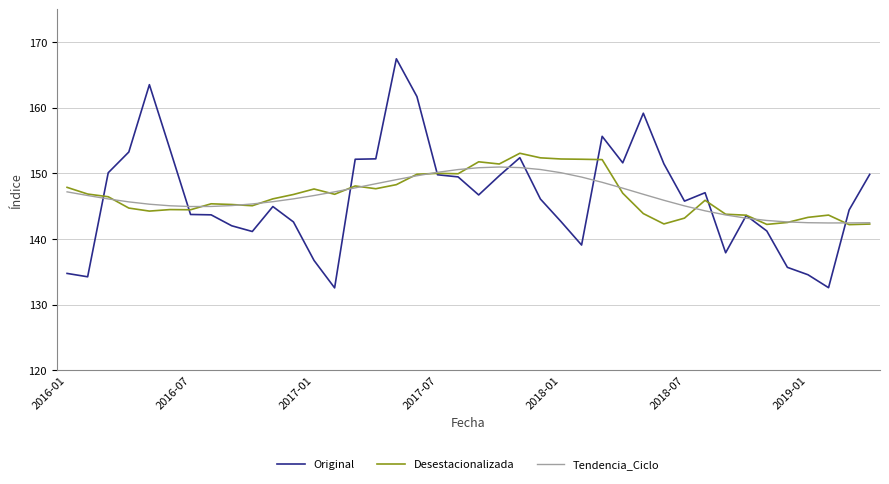

Count the number of categories in the chart.

40